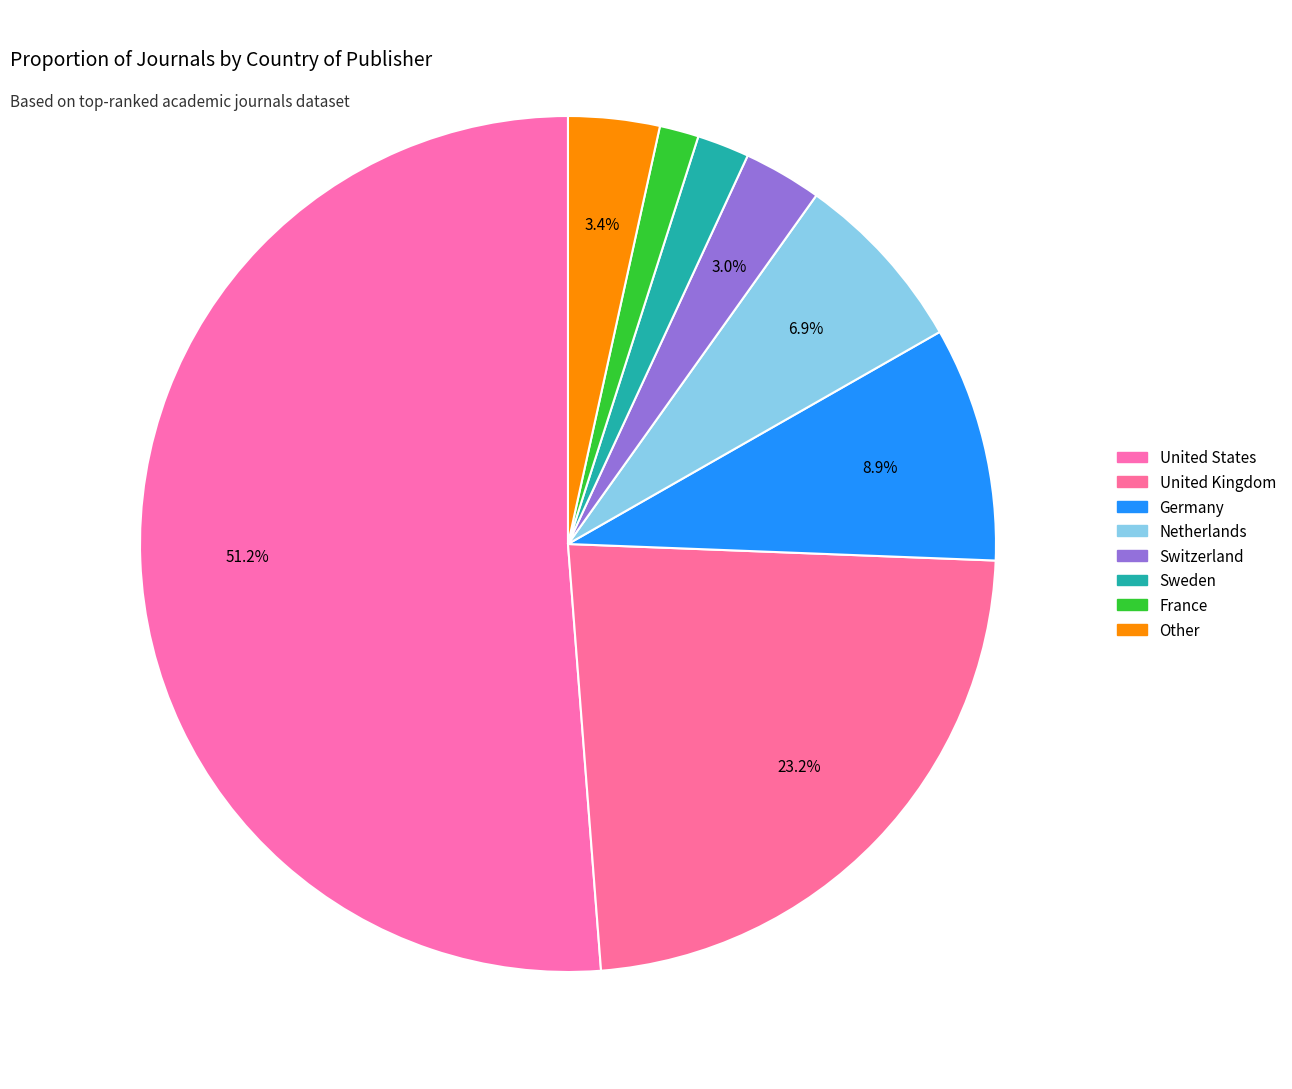

True or false: Other accounts for 3% of the total.

True